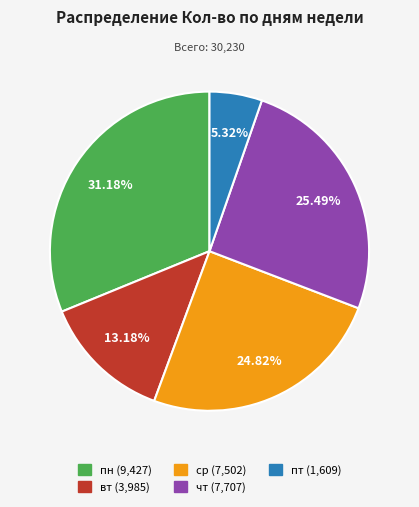

Does any single category account for the majority?

No